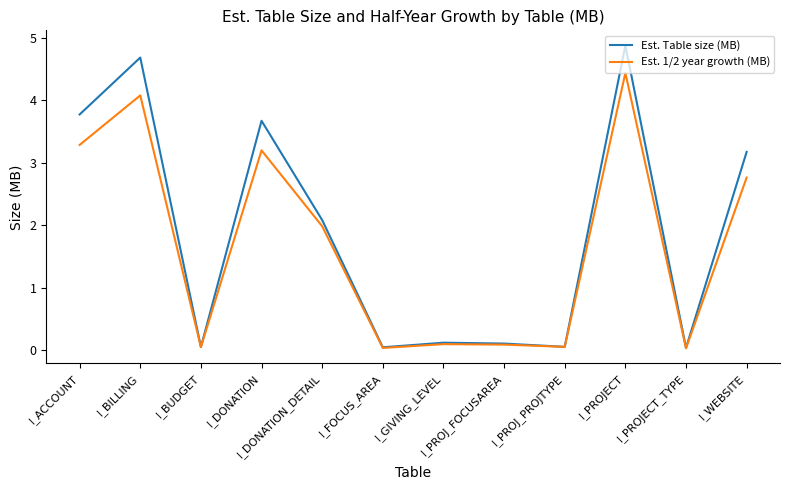

The value of Est. 1/2 year growth (MB) at I_PROJECT is 4.4. True or false?

True